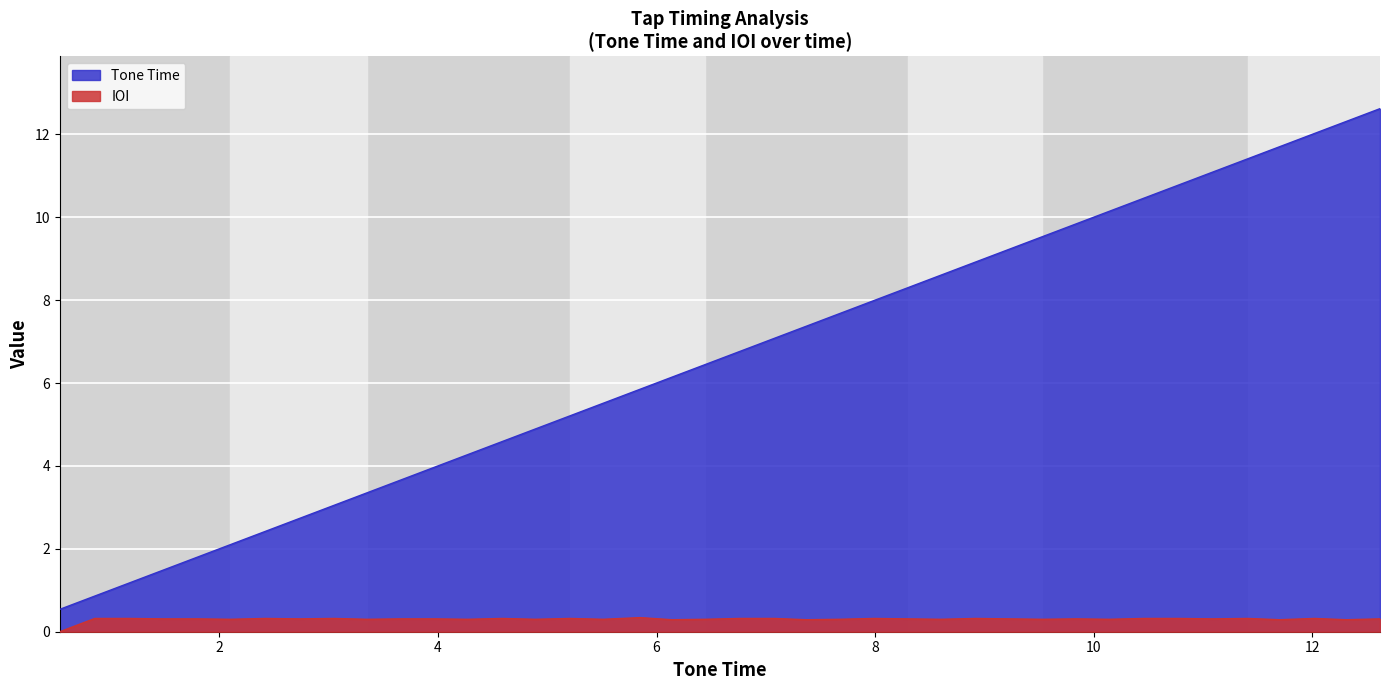

Rank the series by their maximum value, from lowest to highest.

IOI, Tone Time